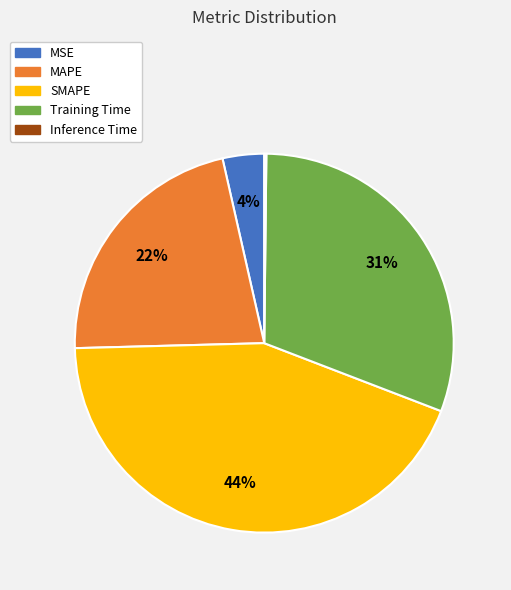

Which category has the biggest portion of the pie?

SMAPE